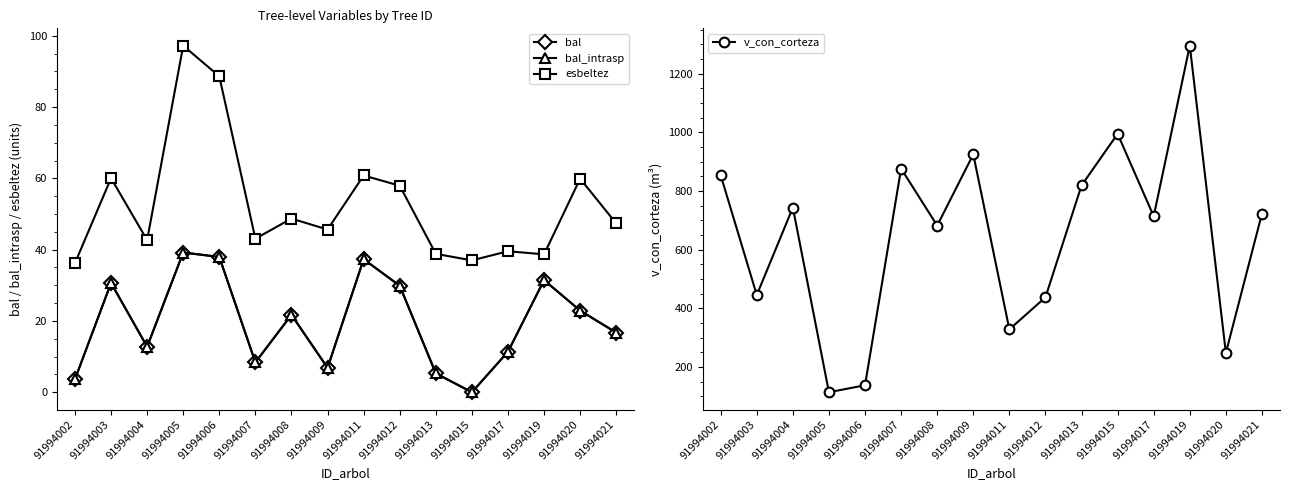

What is the approximate value of bal_intrasp at 91994002?

3.6